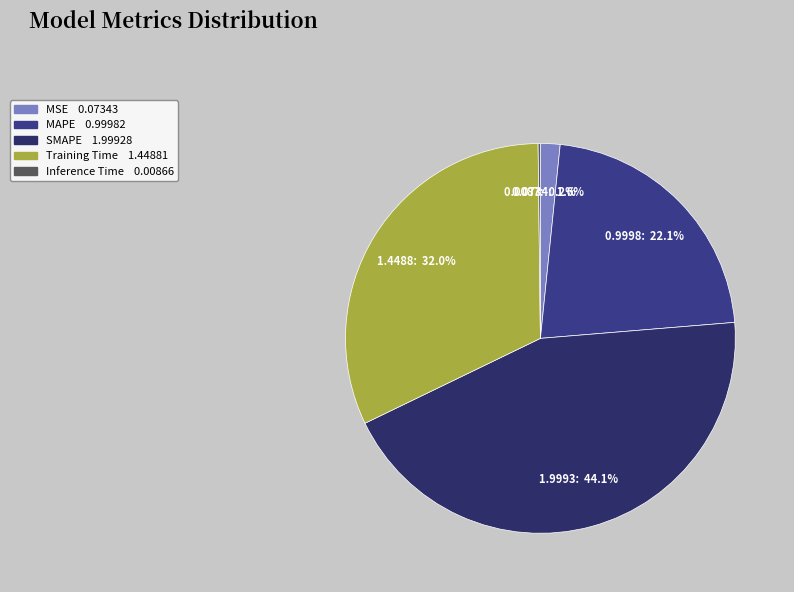

The SMAPE slice represents 44% of the pie. True or false?

True